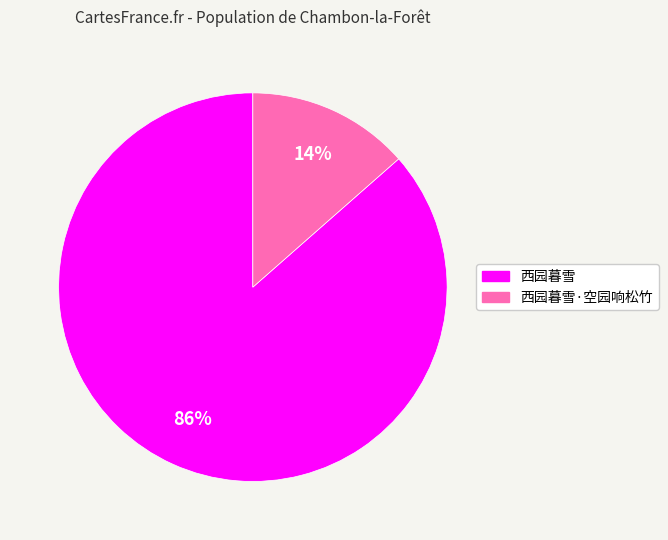

Count the number of slices in the pie.

2